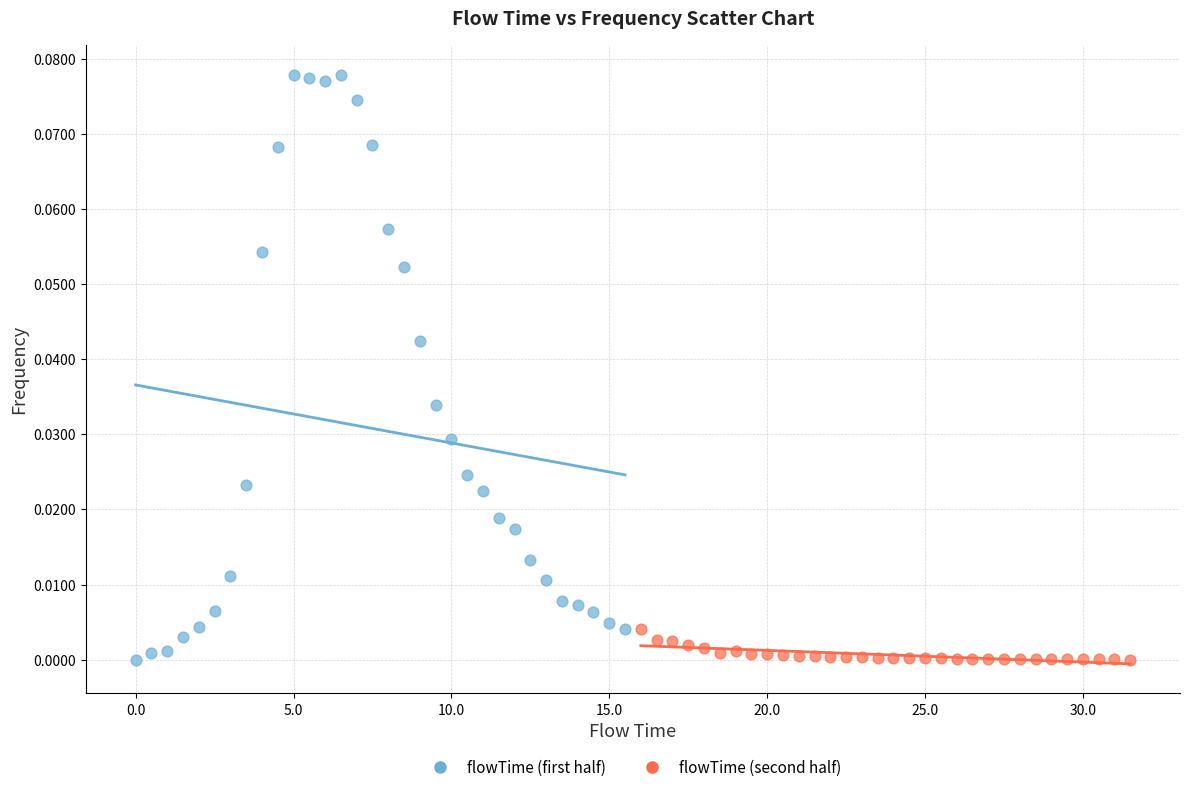

Which series contains the highest Y value?

flowTime (first half)